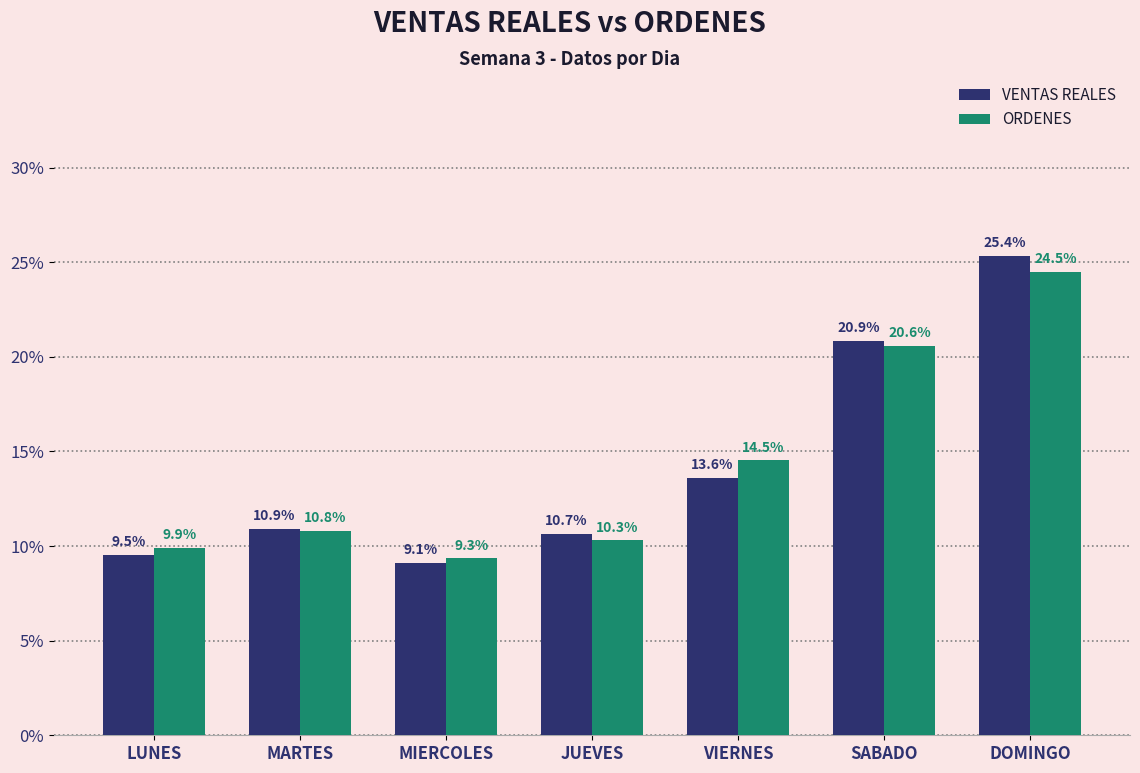

Which category has the lowest value in the VENTAS REALES series?

MIERCOLES